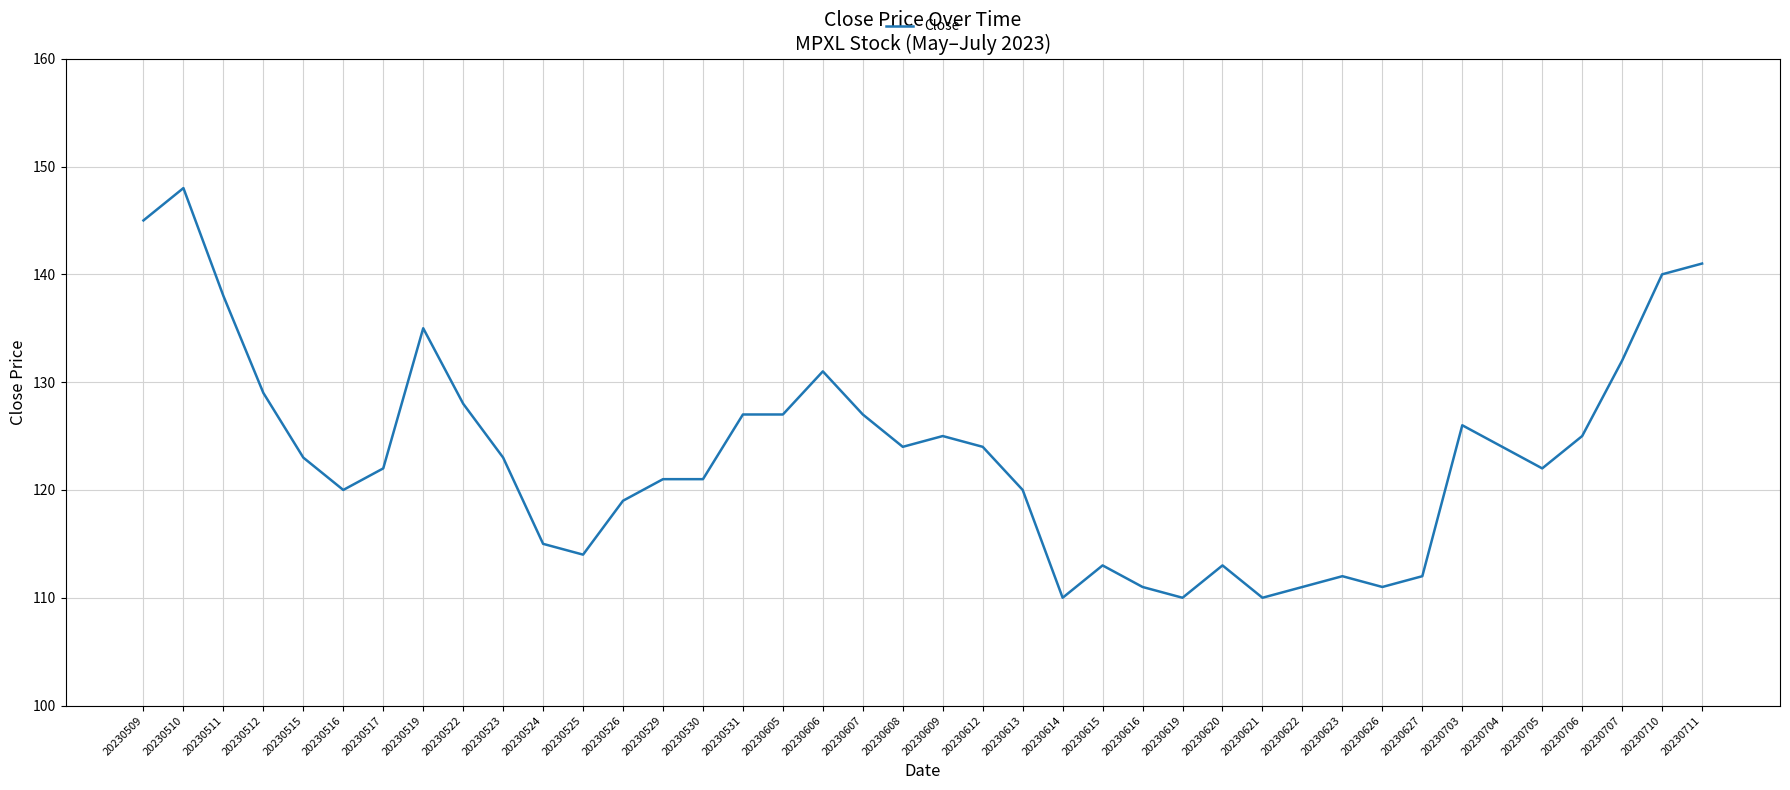

Read the value at 20230626, to the nearest 5.

110